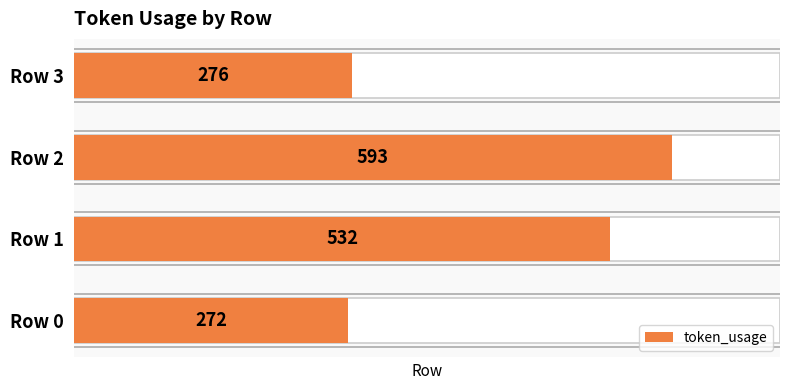

Count the number of categories in the chart.

4